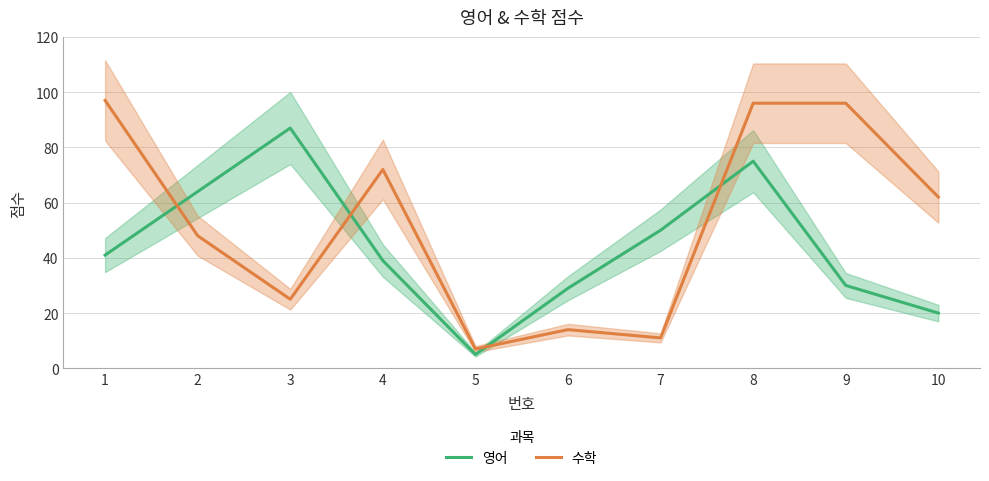

What value does the 영어 series have at 4, to the nearest 10?

40